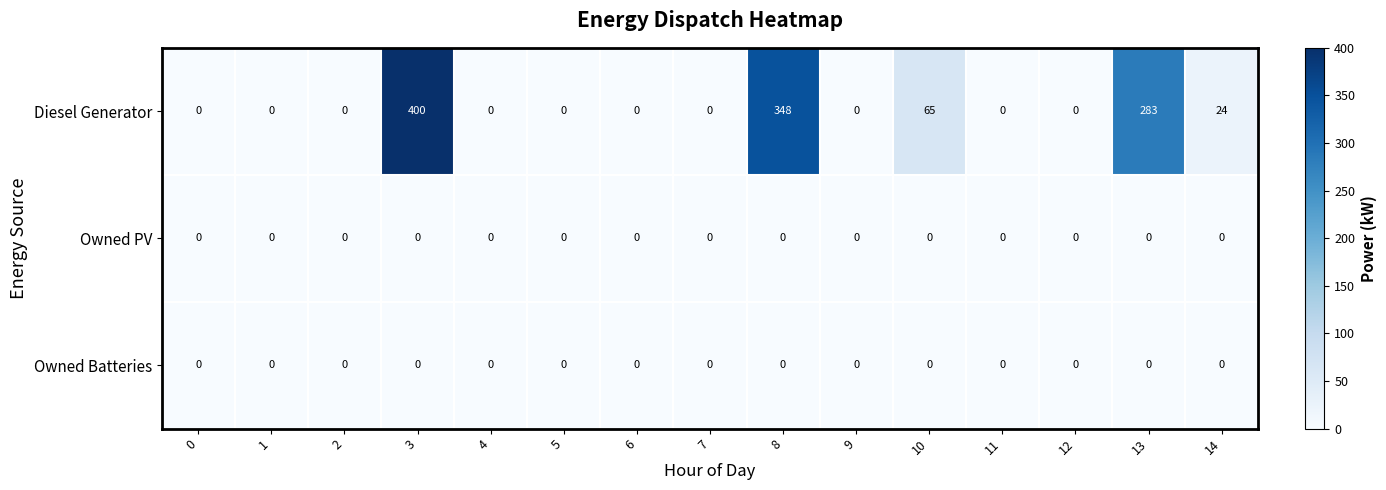

The Diesel Generator series shows 215 at 0. True or false?

False